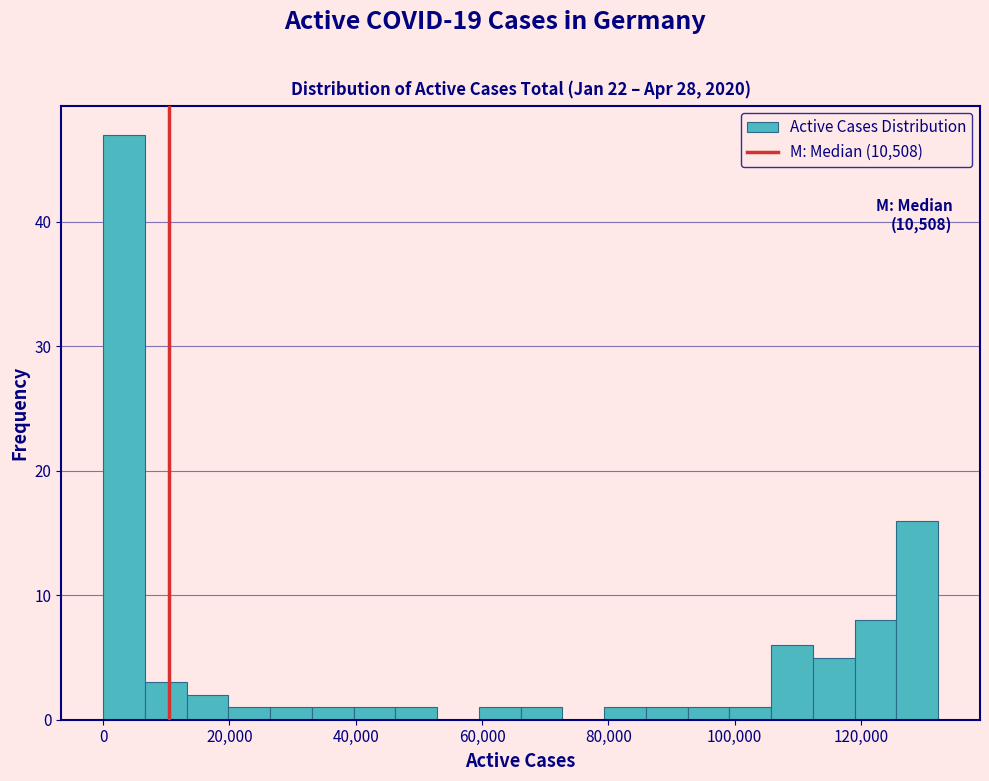

Around what value on the x-axis is the tallest bar? Give the approximate position of its centre, as read against the axis.

4000